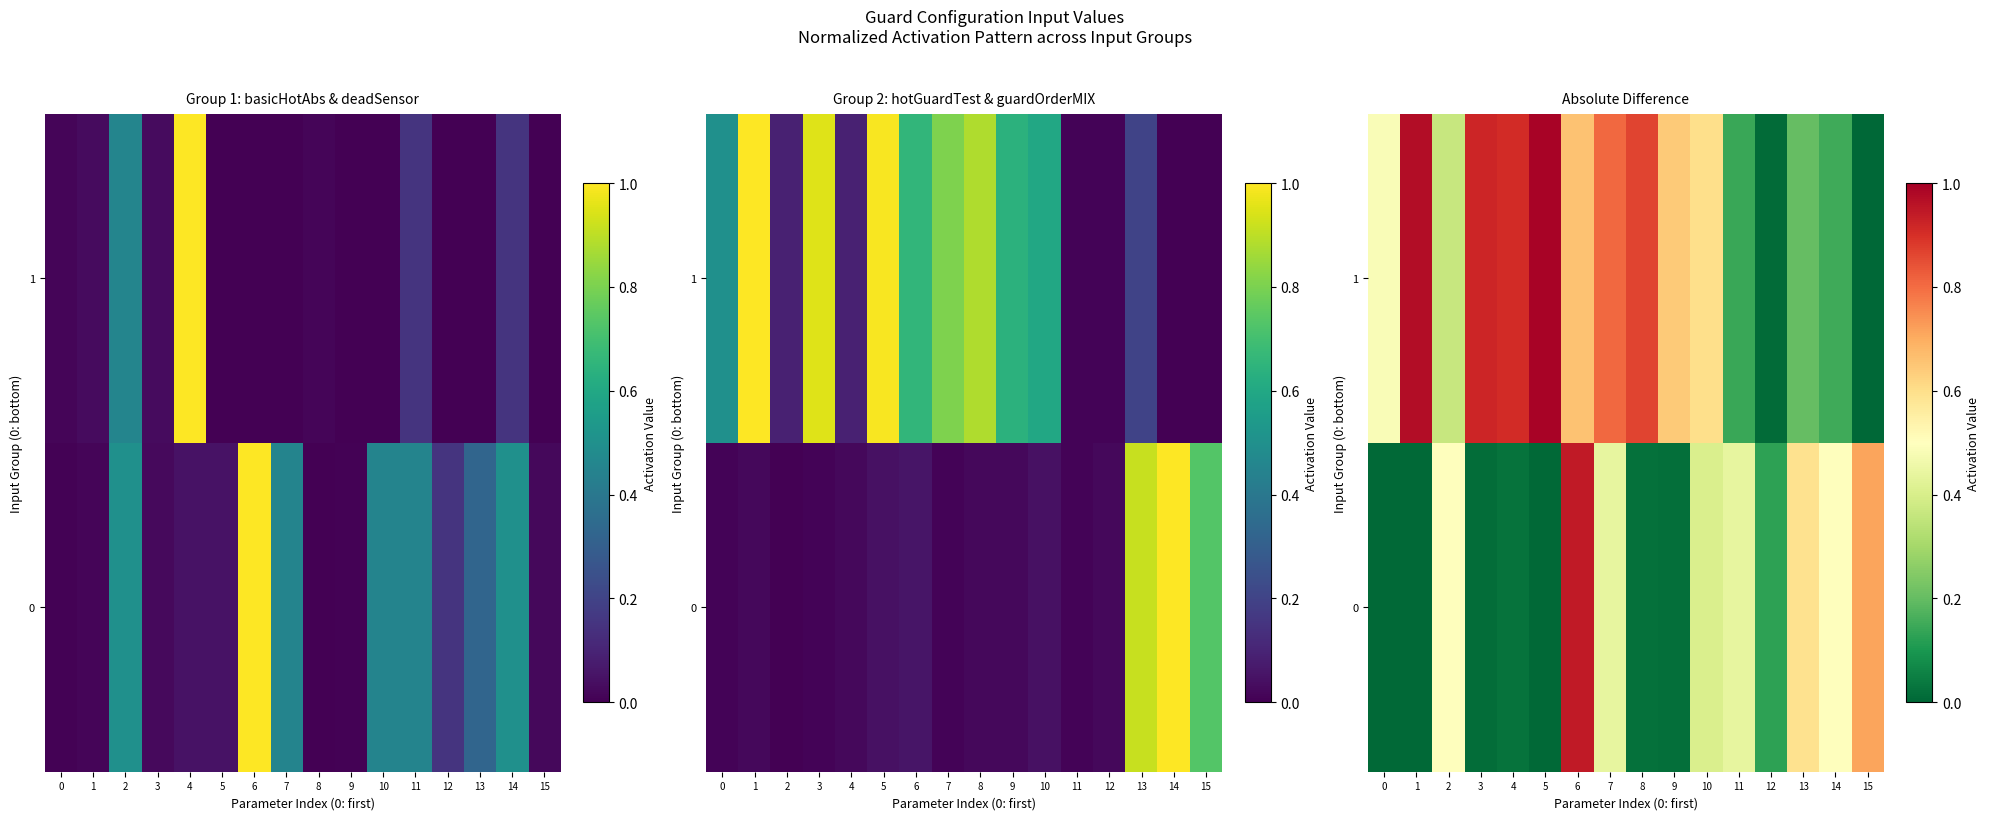

At which label does 0 reach its peak?

6